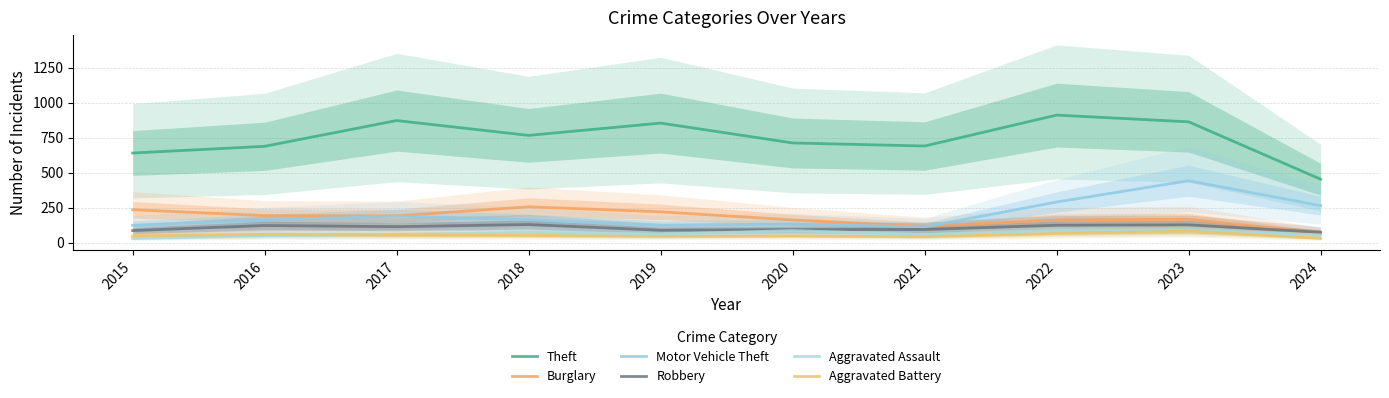

At which category does Motor Vehicle Theft reach its first local peak?

2017